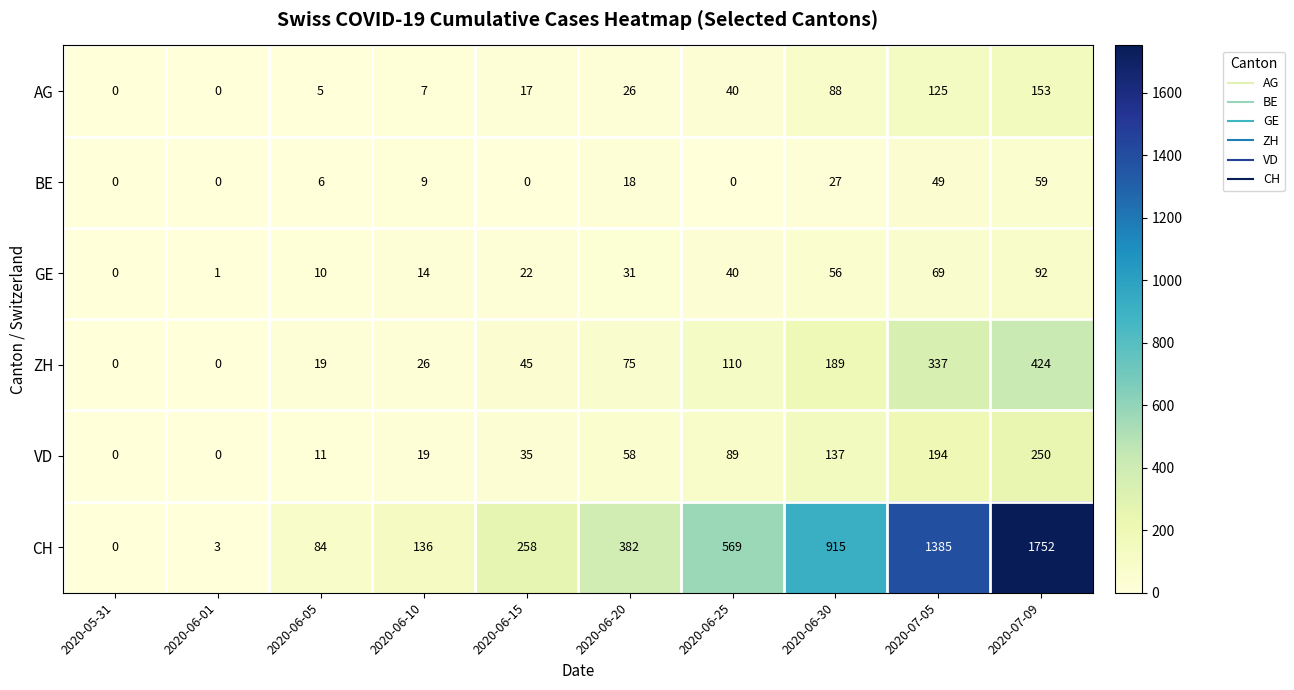

At which category does the chart reach its peak across all series?

2020-07-09